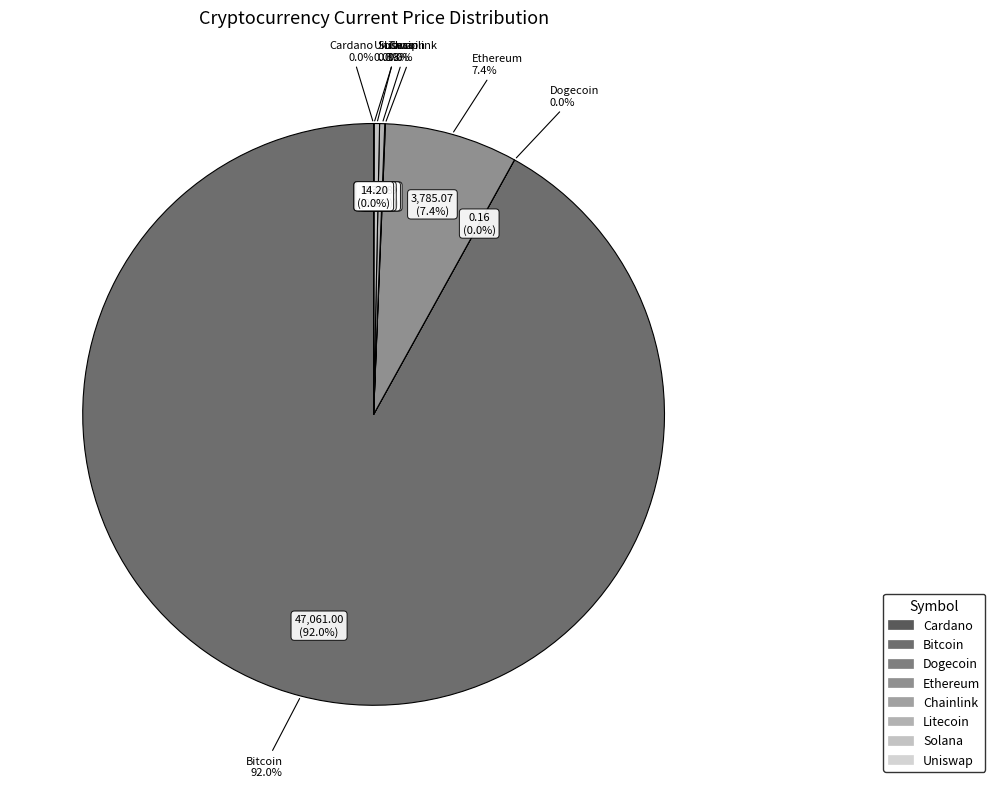

What is the change in value from eth to uni?

-3770.9